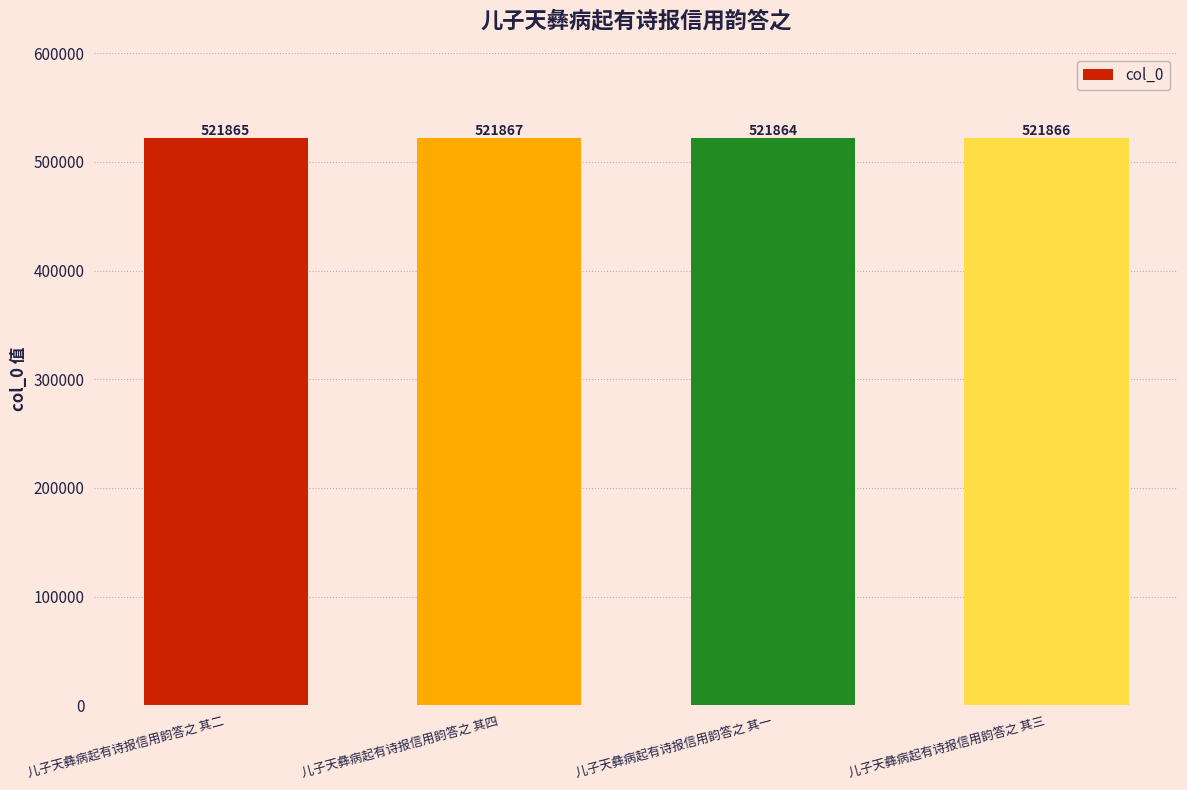

What is the minimum value shown in the chart?

521864